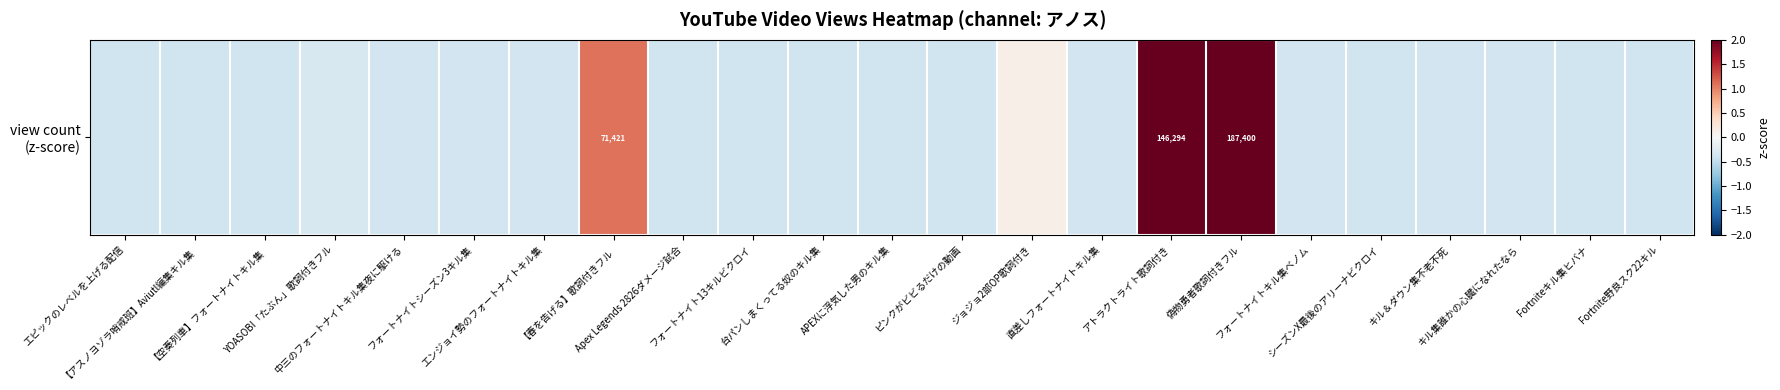

What is the minimum value shown in the chart?

-0.4